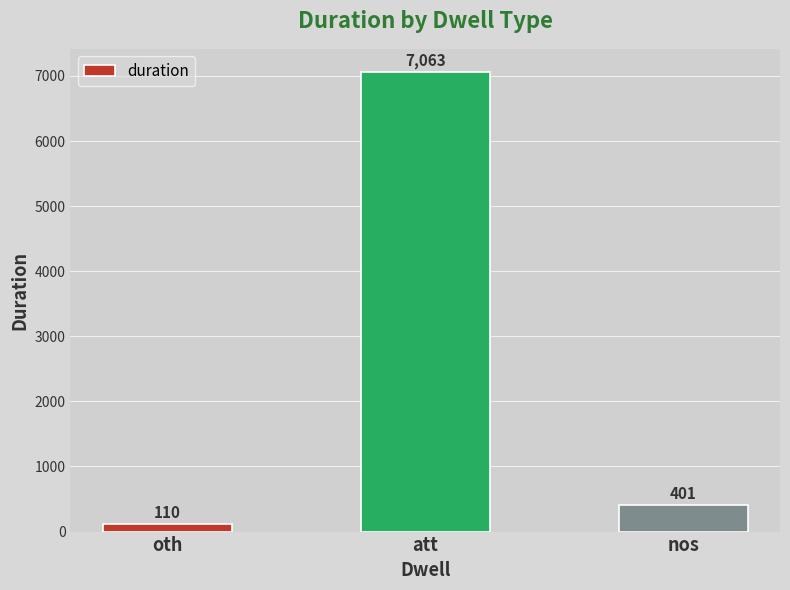

What is the minimum value shown in the chart?

110